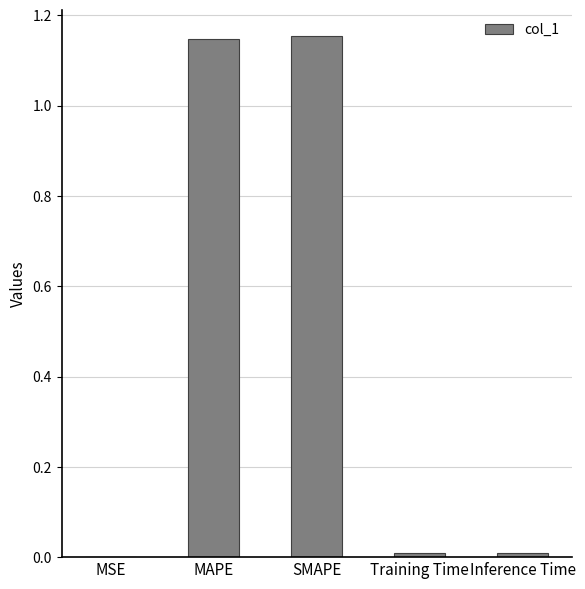

Is it true that the value at MSE is 0.0?

True